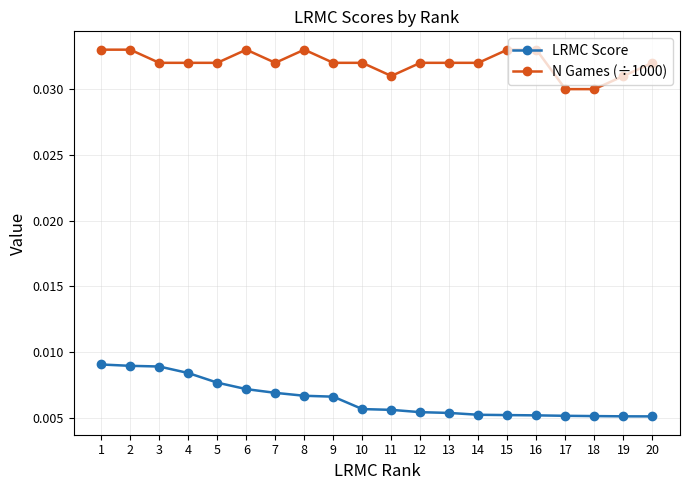

What are all the series names shown in the legend?

LRMC Score, N Games (÷1000)